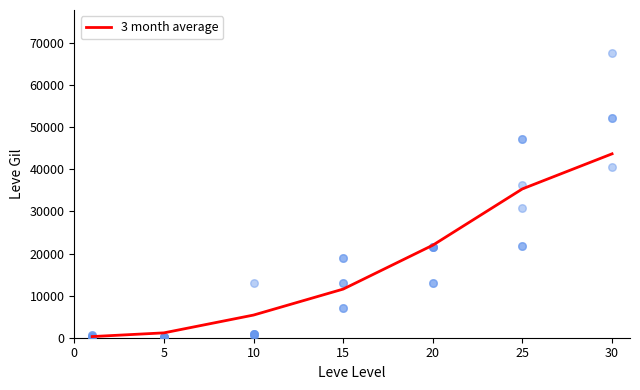

What is the change in value from 0 to 10?

+5109.2